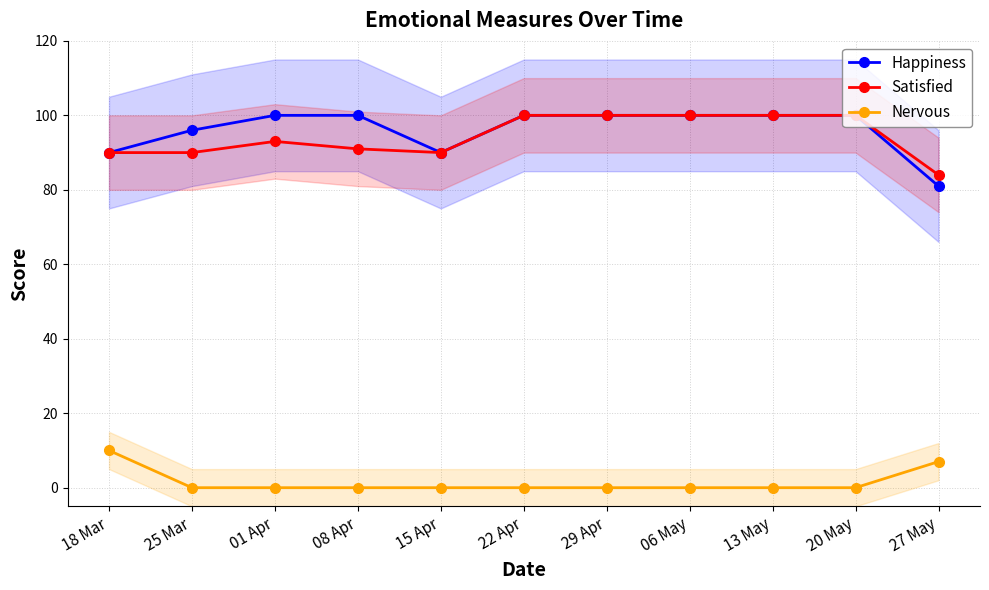

Rank the series by their maximum value, from highest to lowest.

Happiness, Satisfied, Nervous